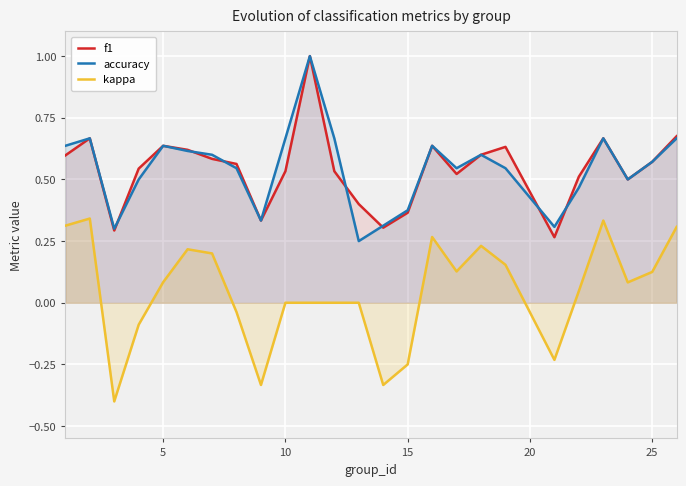

True or false: f1 has more than 2 points higher than both neighbors.

True